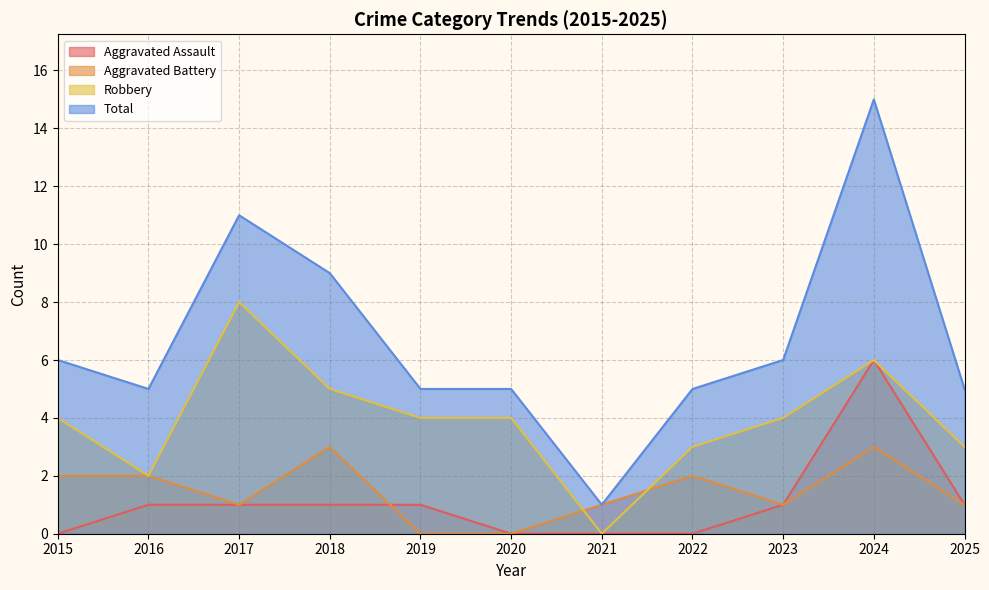

How many lines are shown in the chart?

4